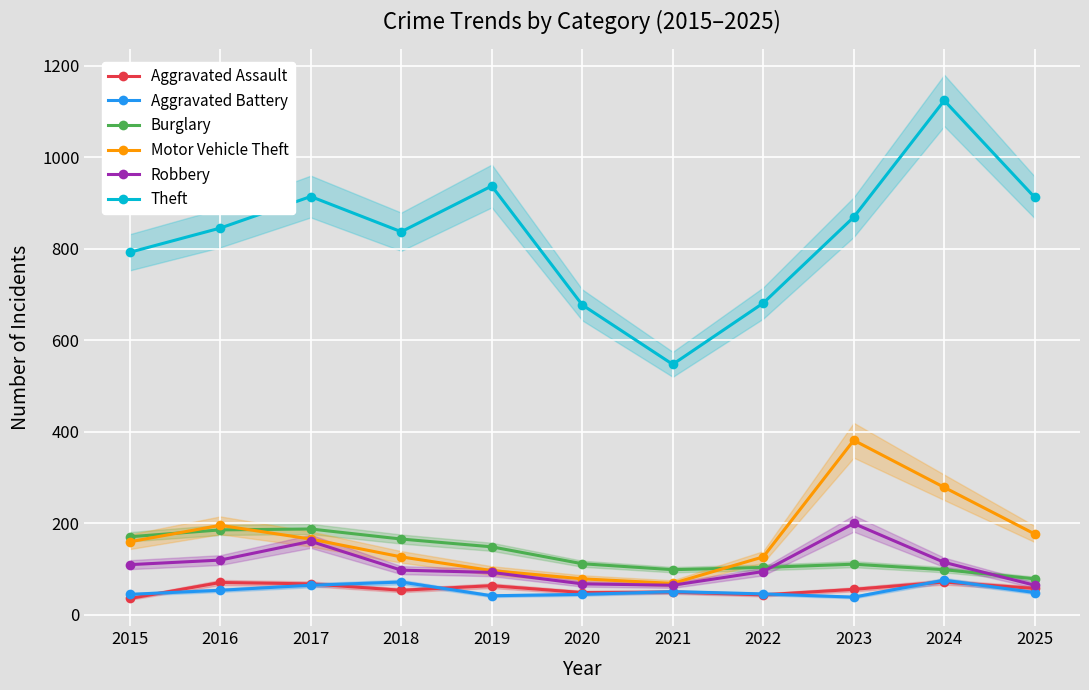

Which series changed the most between 2018 and 2025?

Burglary